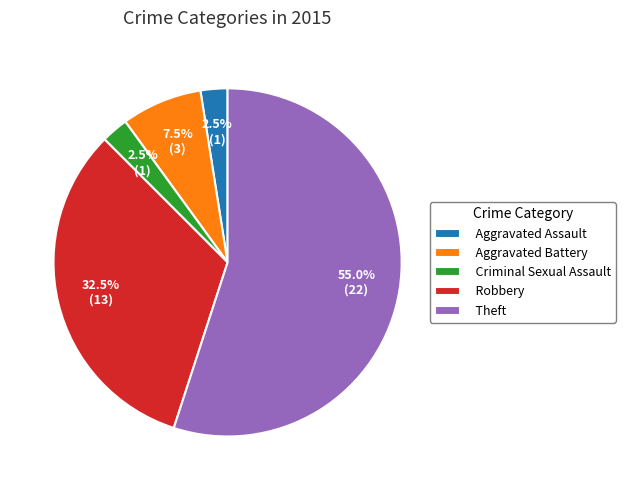

True or false: Criminal Sexual Assault accounts for 15% of the total.

False